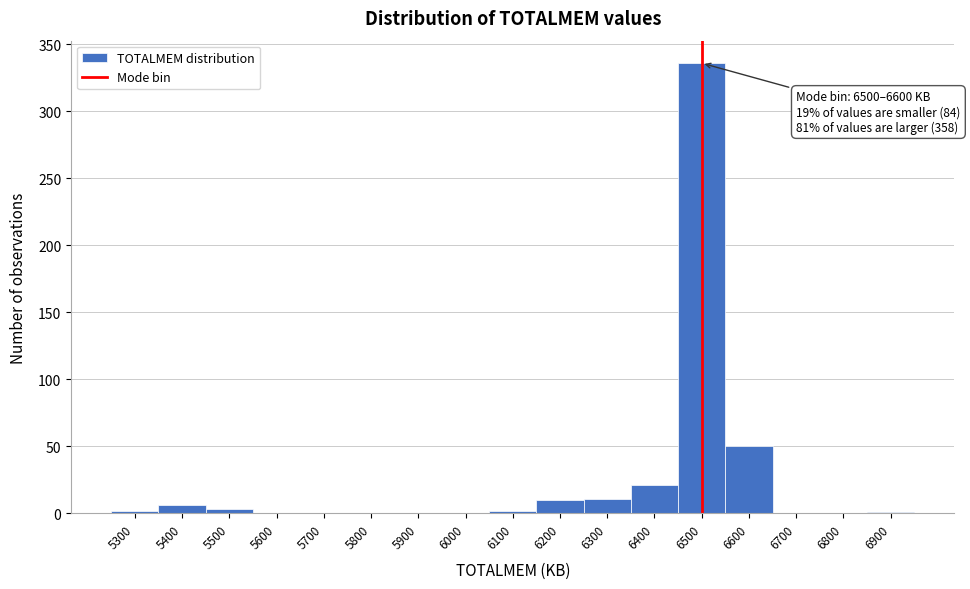

What is the sum of all values?

442